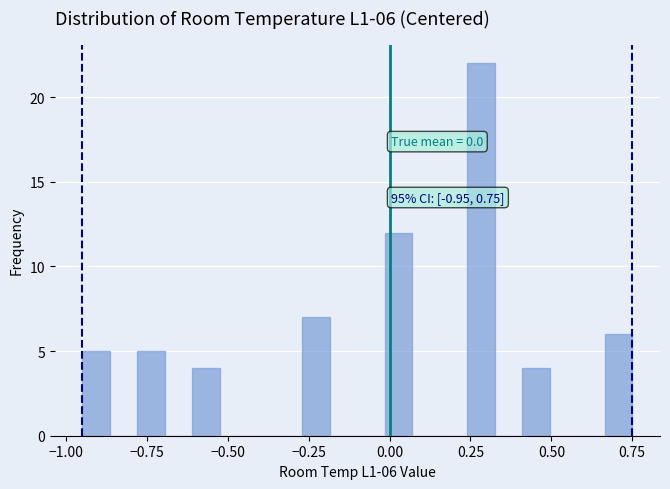

Read against the x-axis, roughly where is the centre of the tallest bar?

0.30